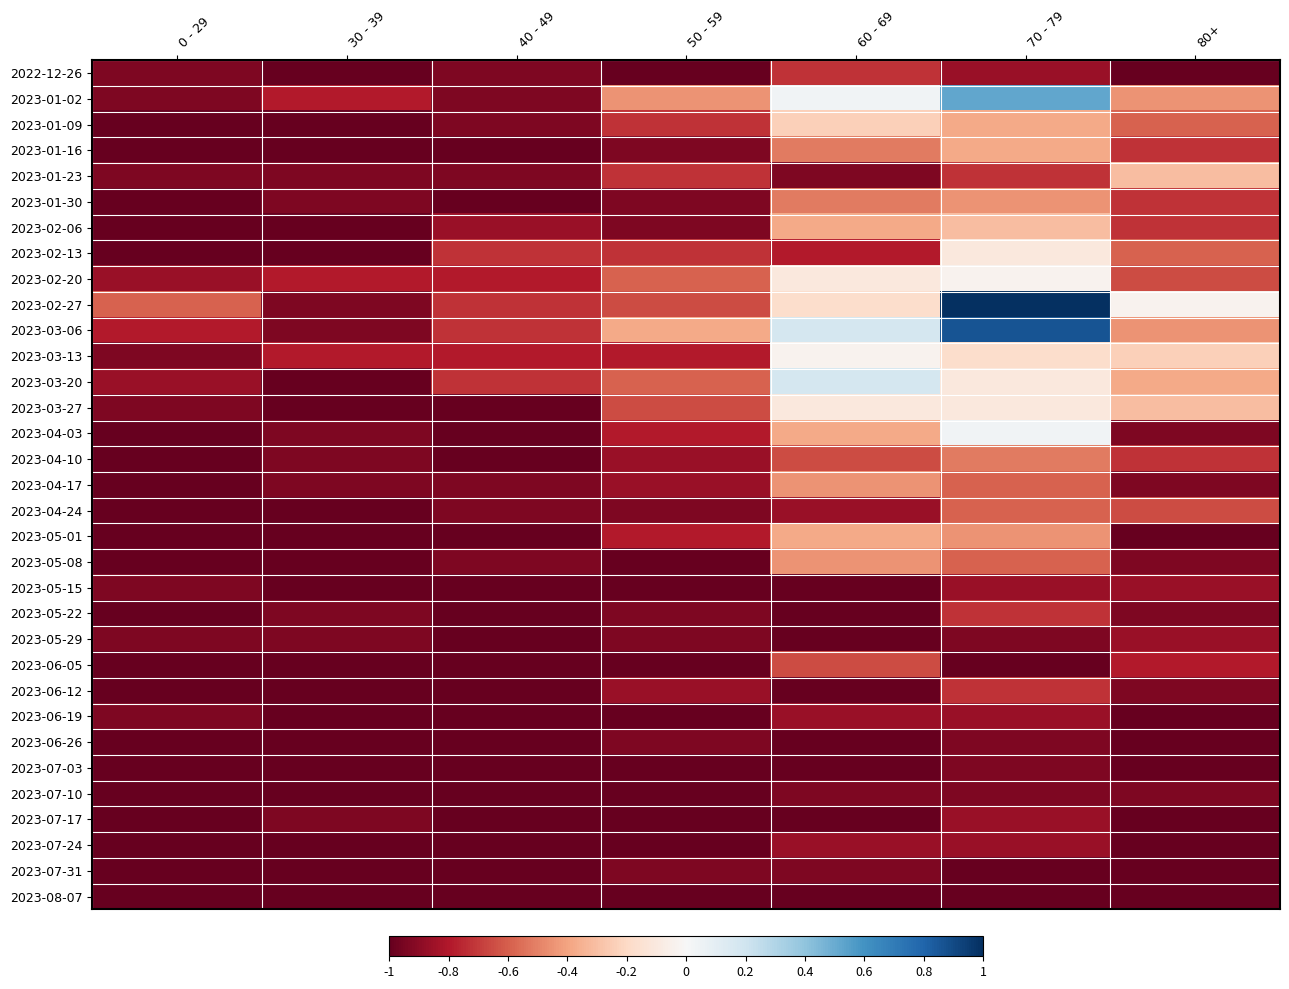

At which category does the chart reach its minimum across all series?

30 - 39